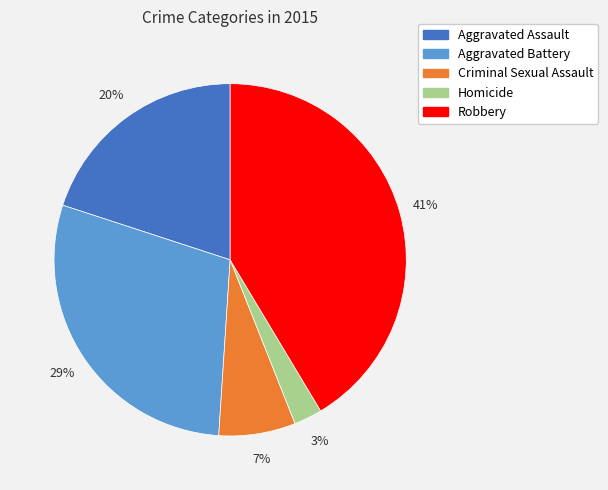

To the nearest percent, what is the average slice percentage?

20%